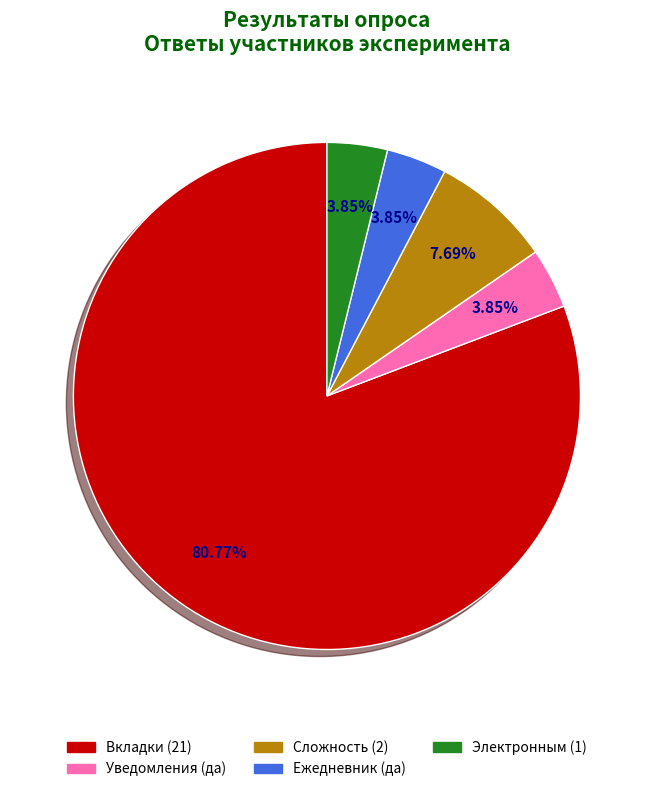

What is the ratio of the value at Уведомления (да) to the value at Электронным (1)?

1.0